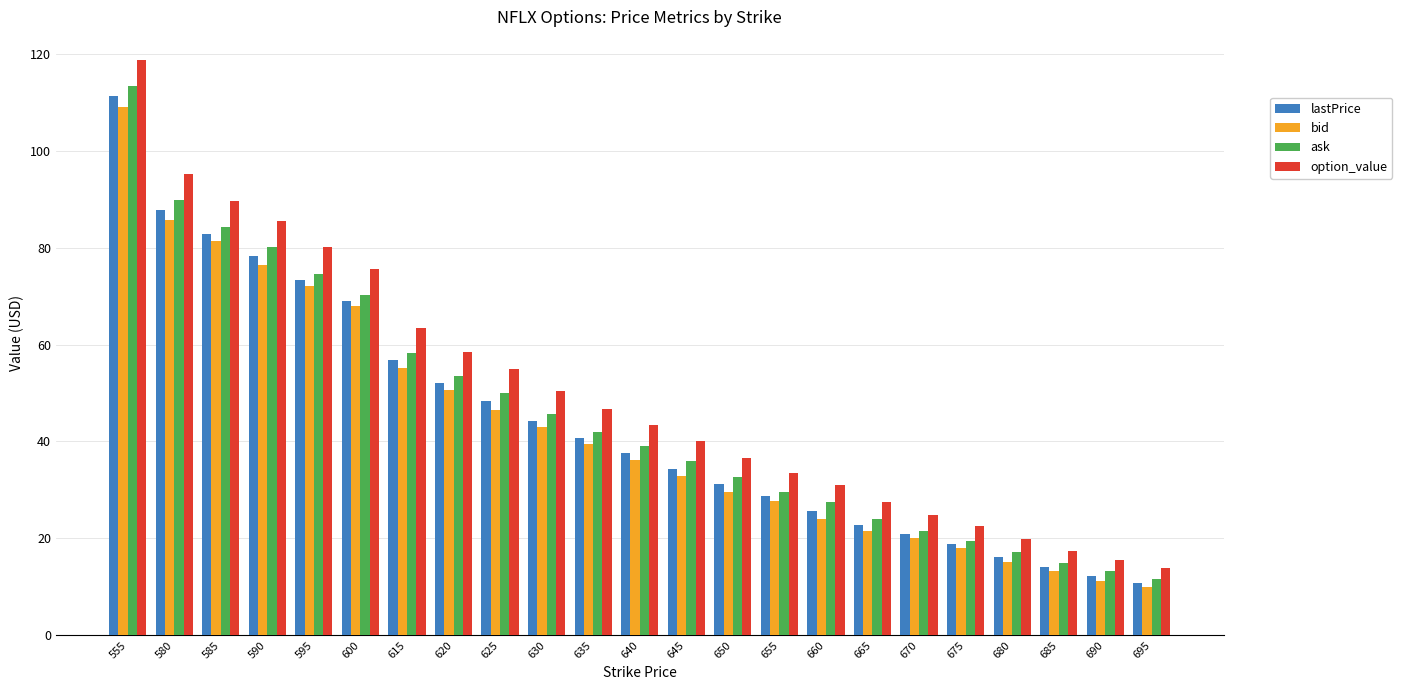

Is the value of bid at 695 greater than the value of lastPrice at 655?

No